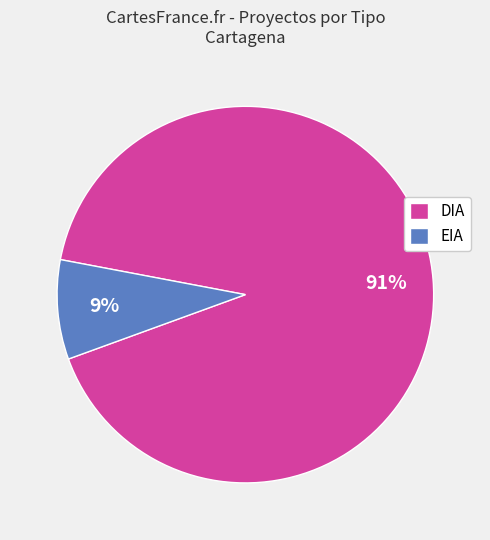

Which has a higher value, DIA or EIA?

DIA